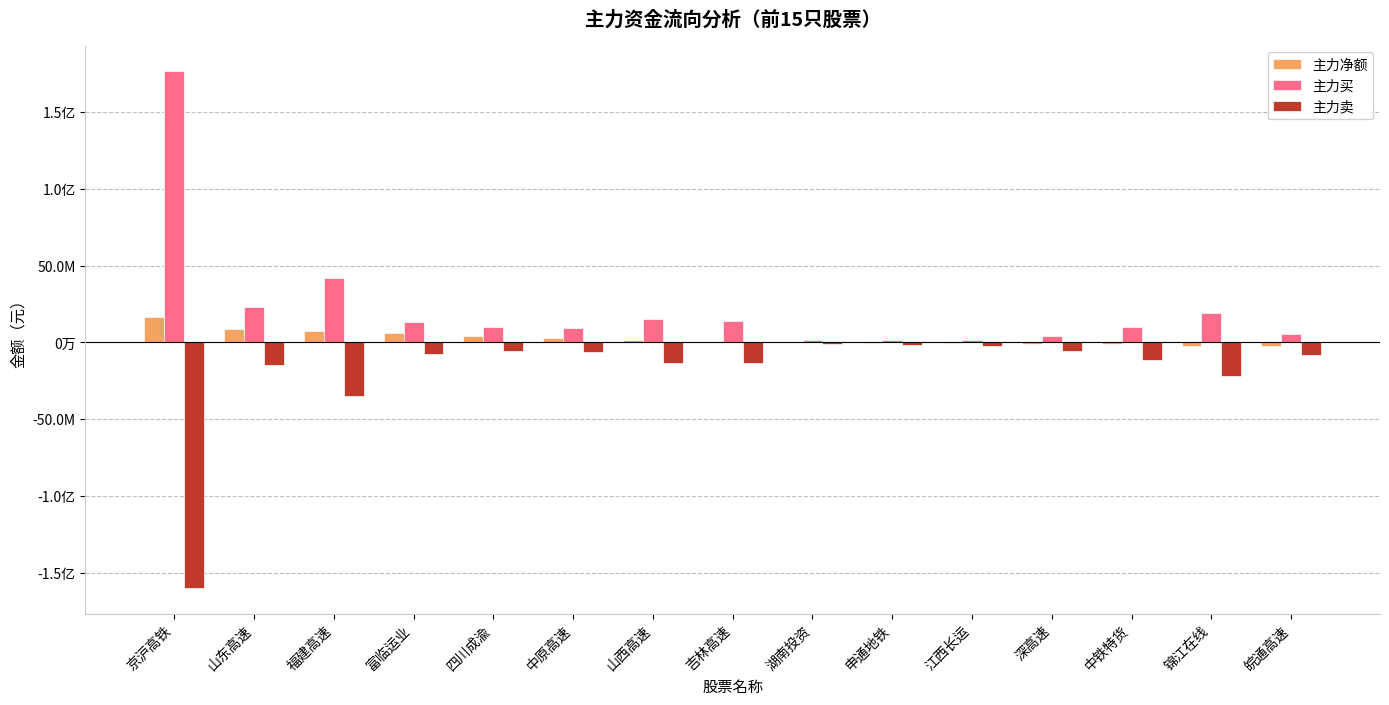

What position from the left is 锦江在线?

14